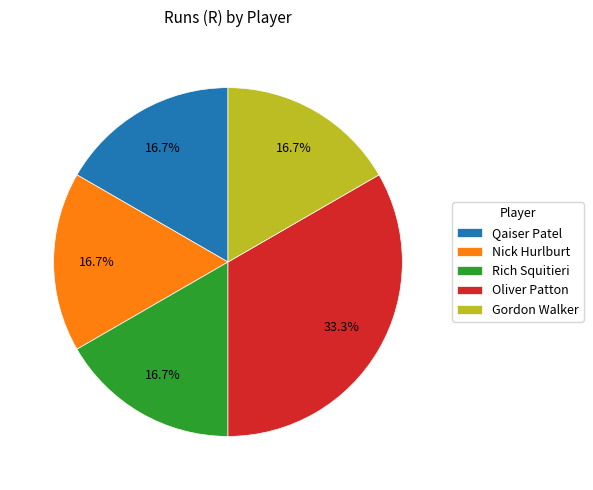

Approximately how many times larger is the value at Nick Hurlburt compared to Rich Squitieri?

1.0